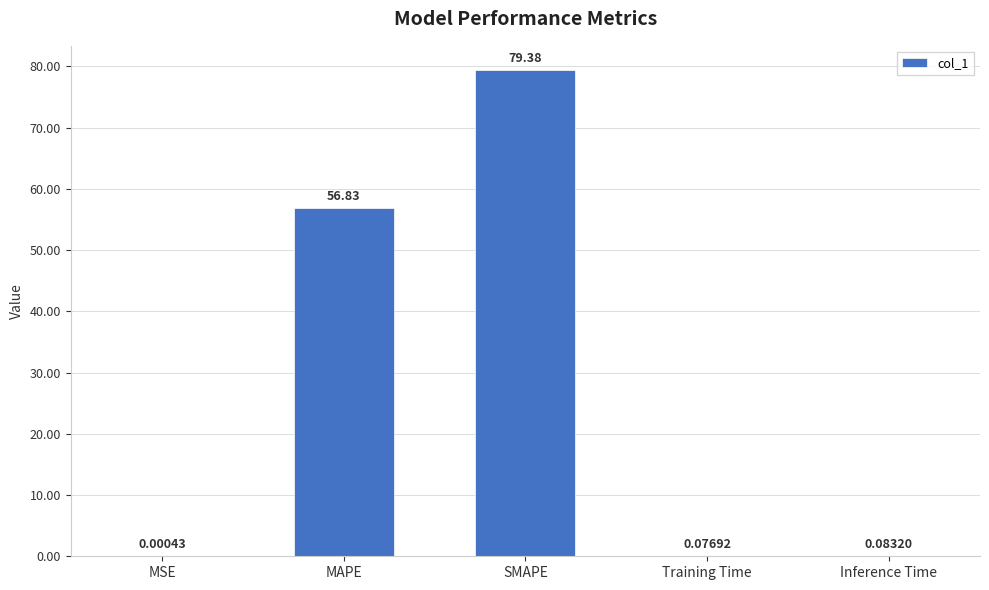

What is the sum of all values?

136.4